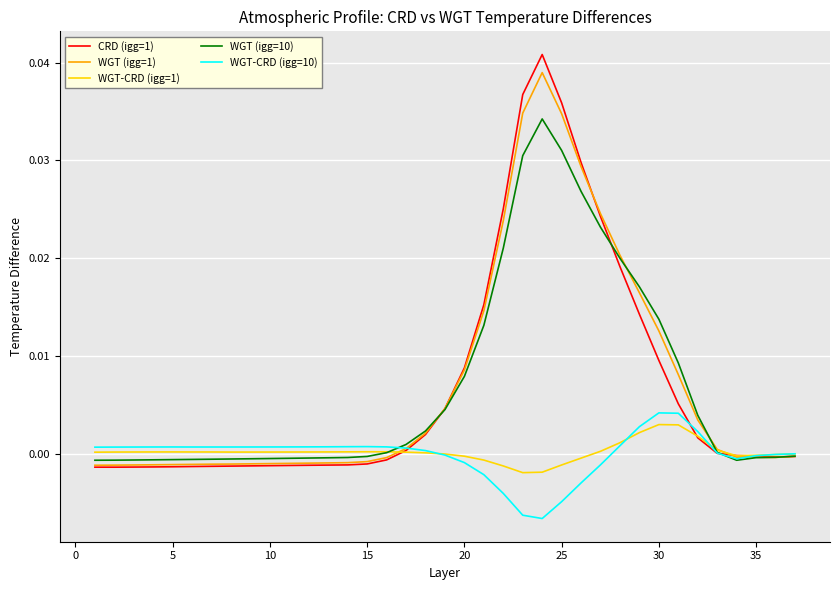

Which series has the widest spread of values?

CRD (igg=1)